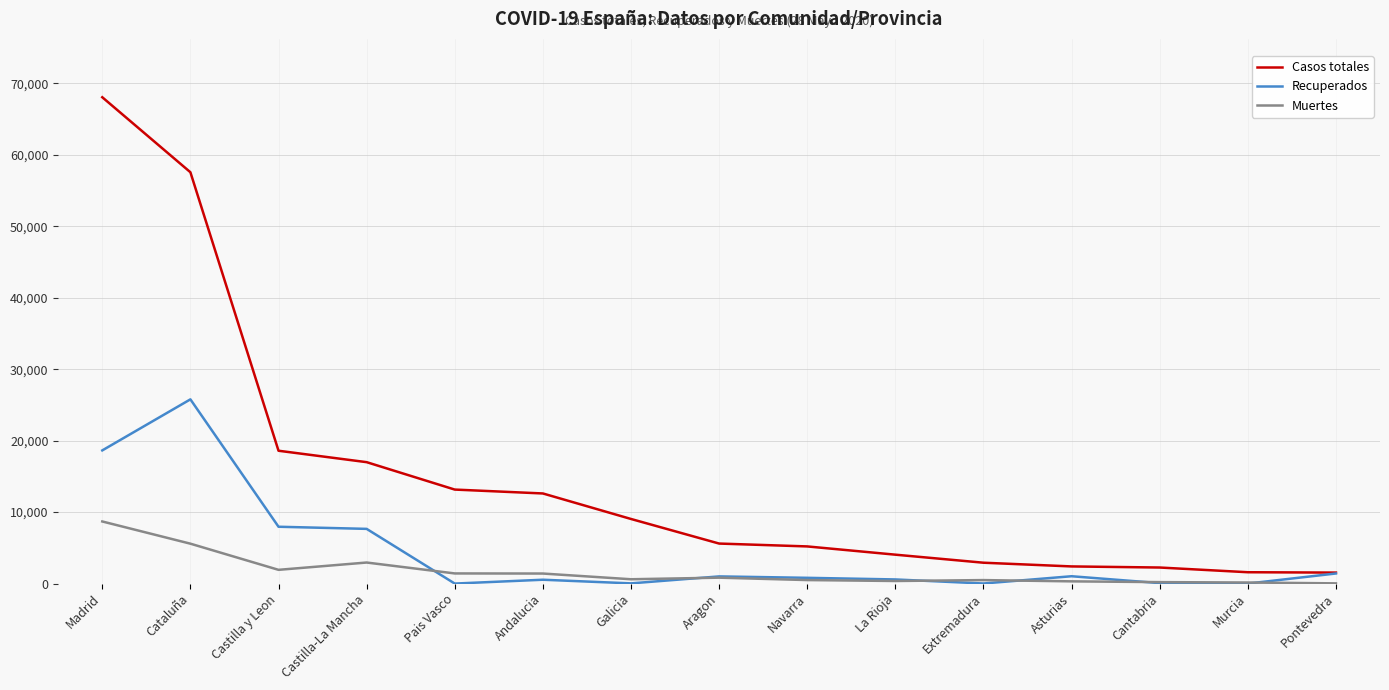

What is the greatest value displayed?

68066